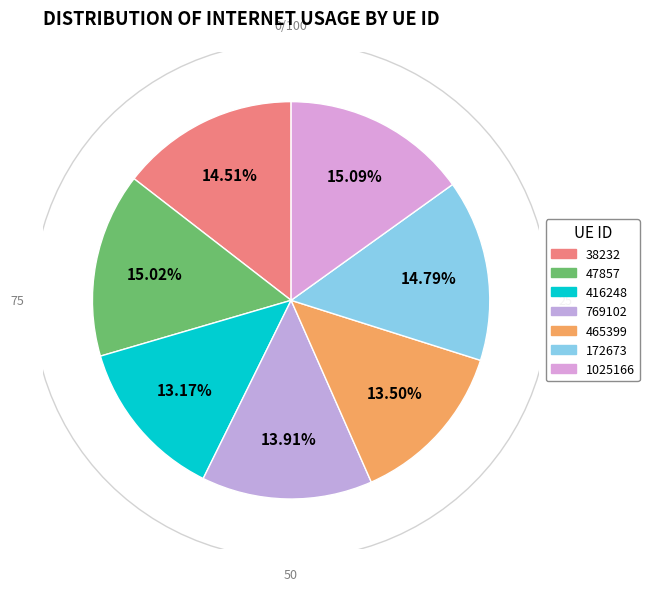

Which slice is the smallest?

416248